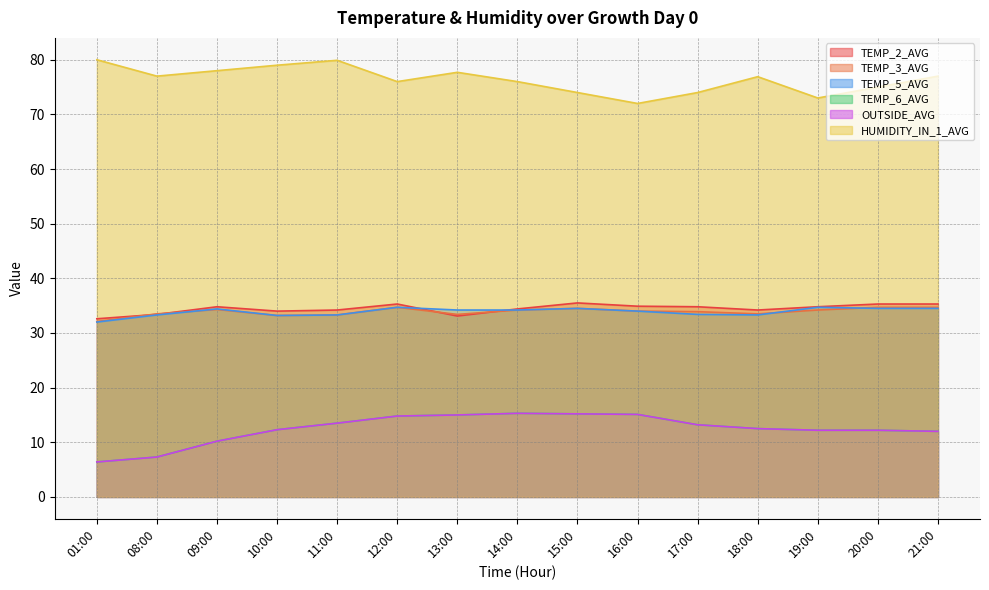

True or false: OUTSIDE_AVG and HUMIDITY_IN_1_AVG cross at least once.

False